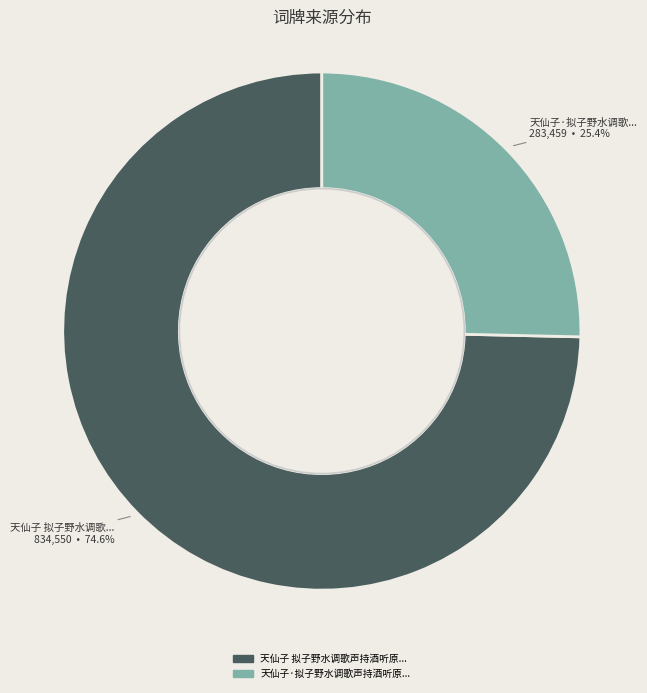

Does any single category account for the majority?

Yes